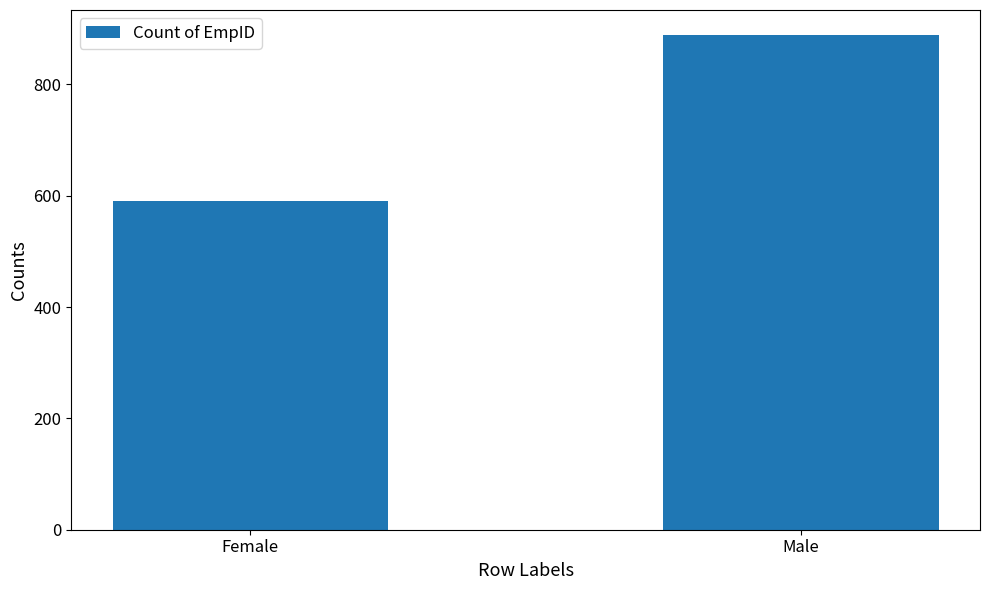

Reading left to right, transcribe all the data shown in this chart.

591	889